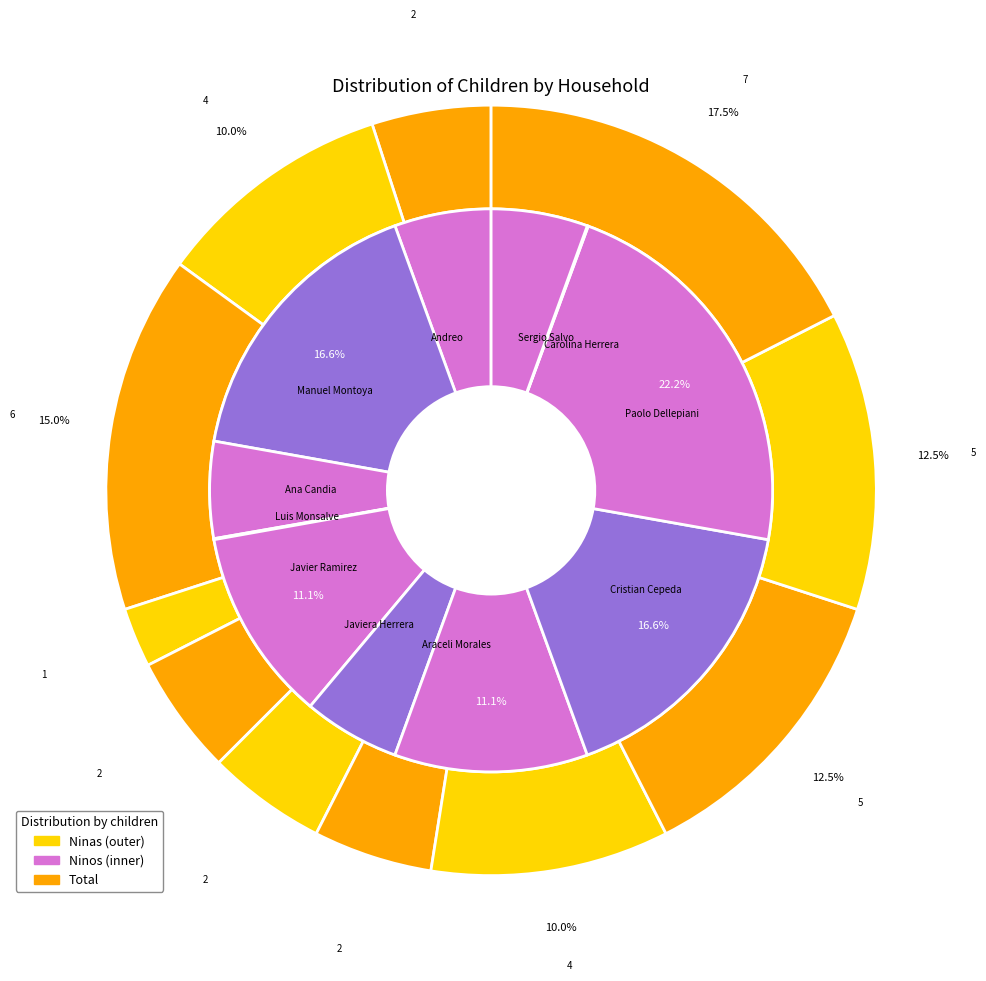

Is there a majority slice in this chart?

No